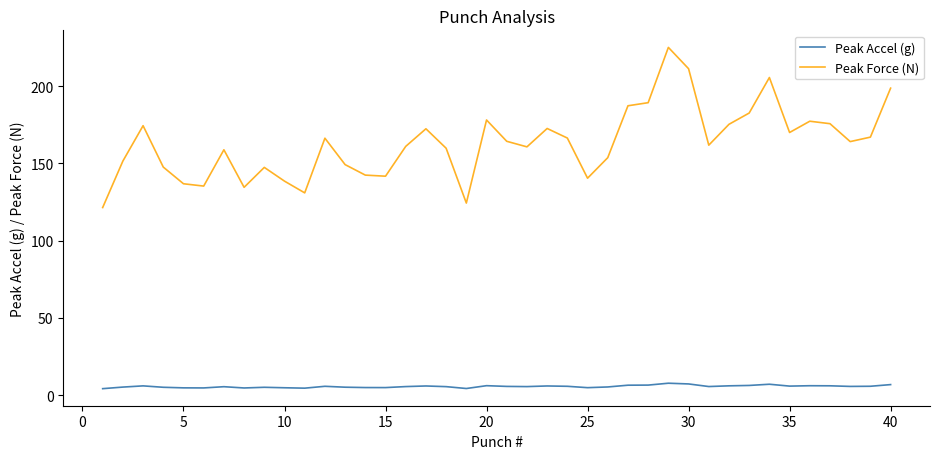

What is the highest value of the Peak Force (N) series?

225.1